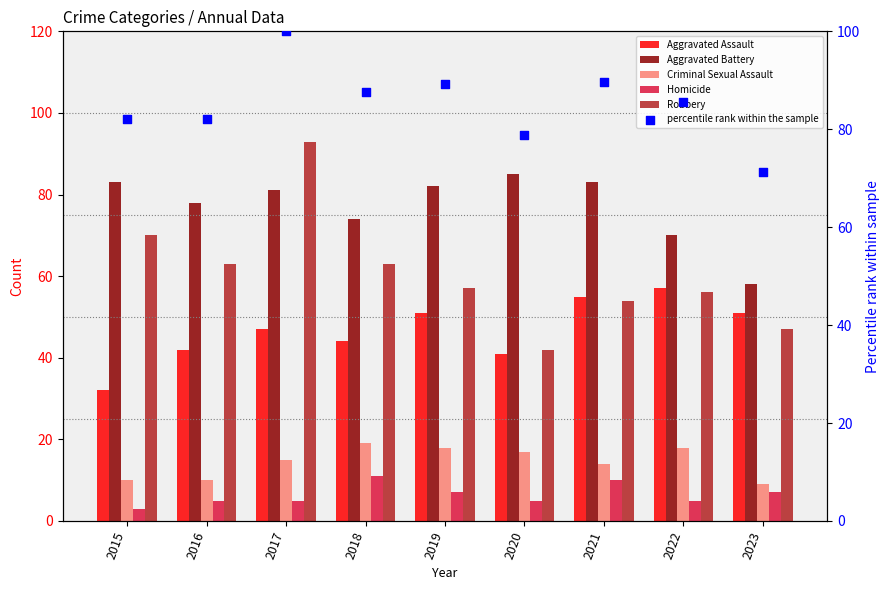

Is the value of Aggravated Assault at 2023 greater than the value of Robbery at 2020?

Yes